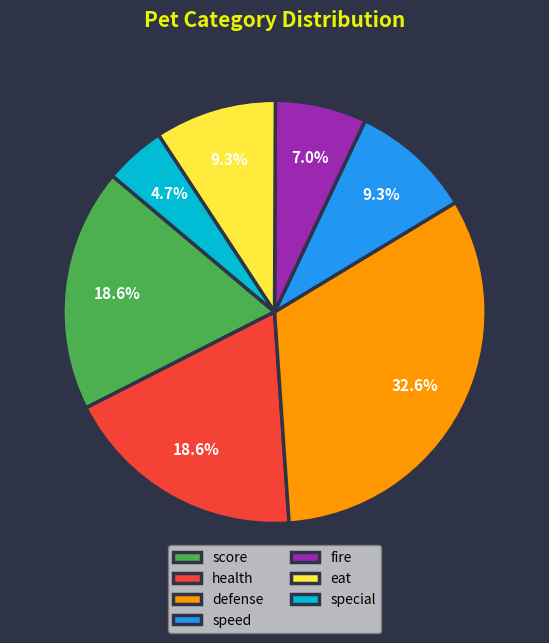

Does any single category account for the majority?

No